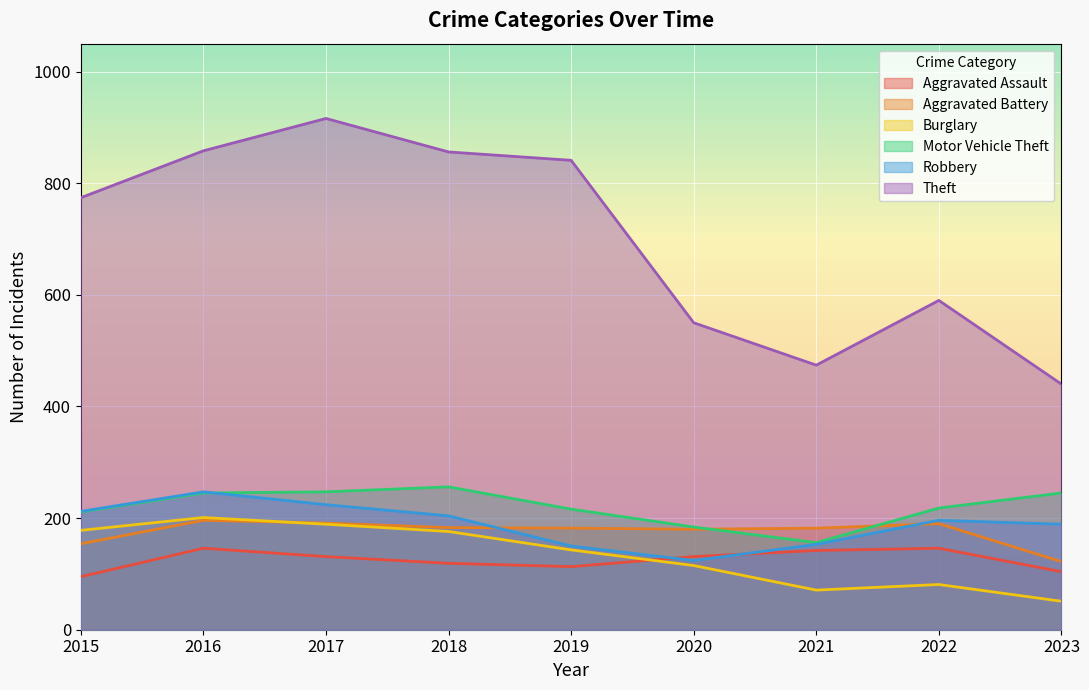

What is the difference between the Theft values at 2016 and 2021?

384